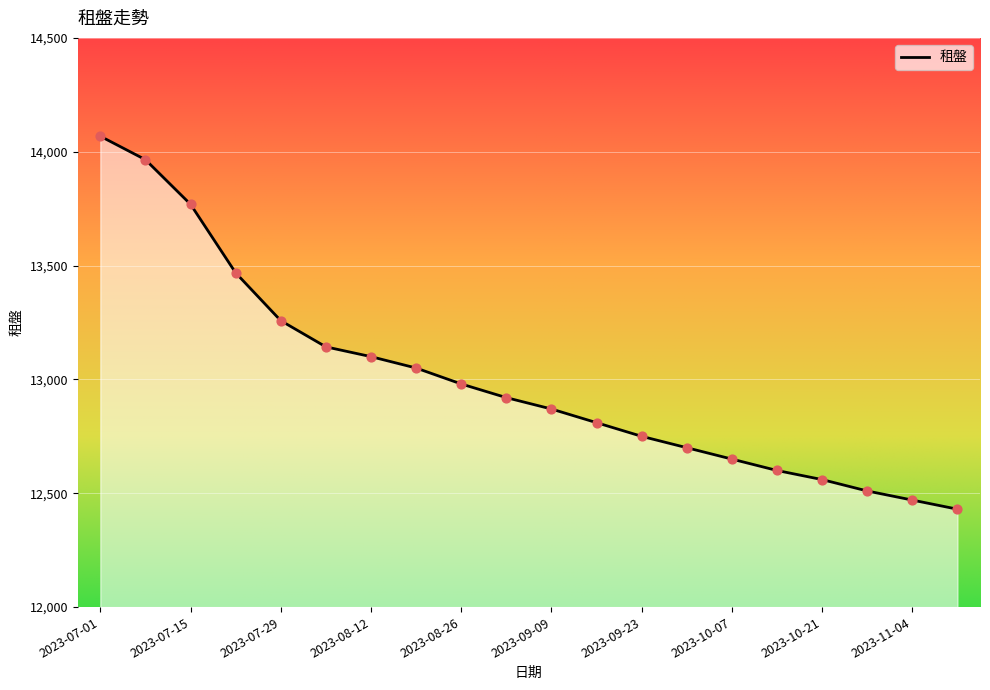

What is the smallest value displayed?

12430